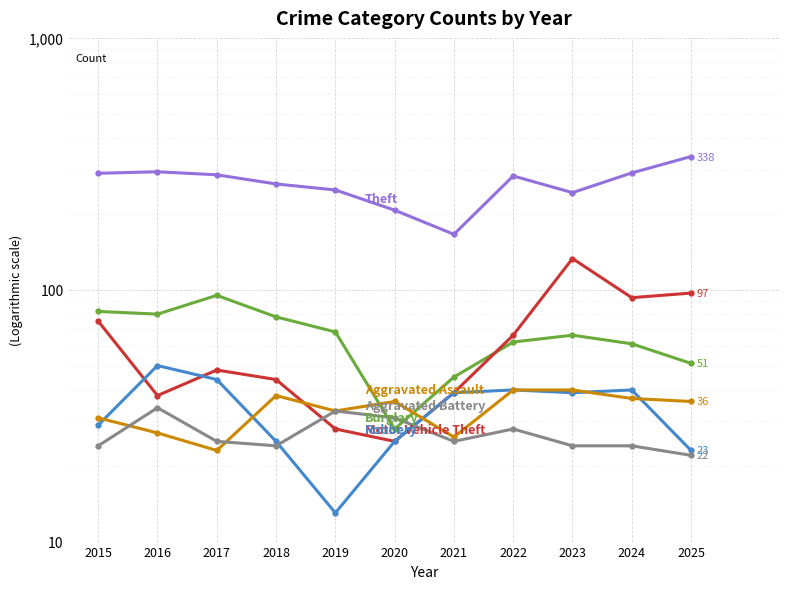

What is the minimum value for Robbery?

13